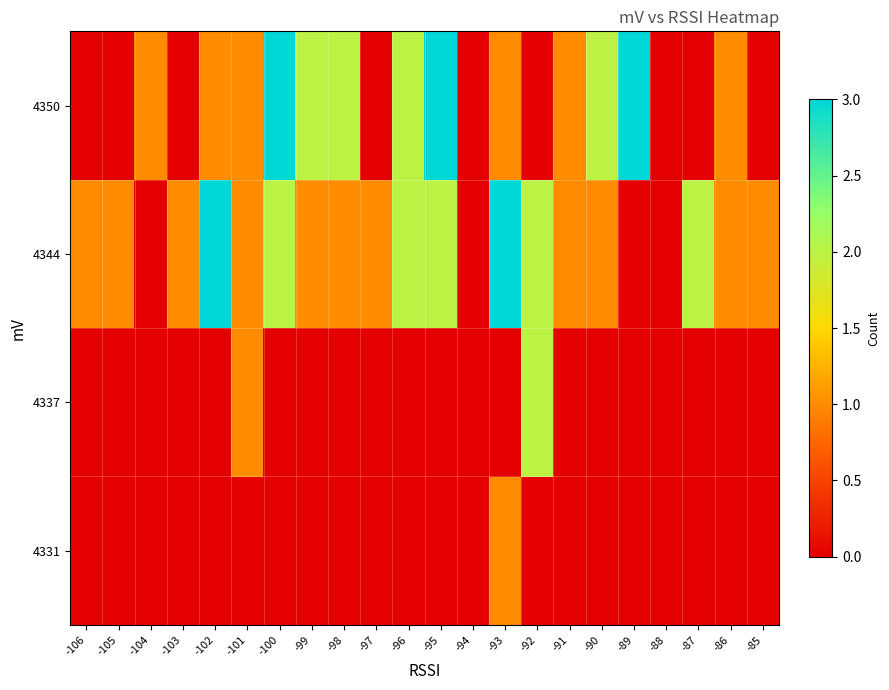

Reading left to right, transcribe all the data shown in this chart.

4331: -106=0	-105=0	-104=0	-103=0	-102=0	-101=0	-100=0	-99=0	-98=0	-97=0	-96=0	-95=0	-94=0	-93=1	-92=0	-91=0	-90=0	-89=0	-88=0	-87=0	-86=0	-85=0
4337: -106=0	-105=0	-104=0	-103=0	-102=0	-101=1	-100=0	-99=0	-98=0	-97=0	-96=0	-95=0	-94=0	-93=0	-92=2	-91=0	-90=0	-89=0	-88=0	-87=0	-86=0	-85=0
4344: -106=1	-105=1	-104=0	-103=1	-102=3	-101=1	-100=2	-99=1	-98=1	-97=1	-96=2	-95=2	-94=0	-93=3	-92=2	-91=1	-90=1	-89=0	-88=0	-87=2	-86=1	-85=1
4350: -106=0	-105=0	-104=1	-103=0	-102=1	-101=1	-100=3	-99=2	-98=2	-97=0	-96=2	-95=3	-94=0	-93=1	-92=0	-91=1	-90=2	-89=3	-88=0	-87=0	-86=1	-85=0